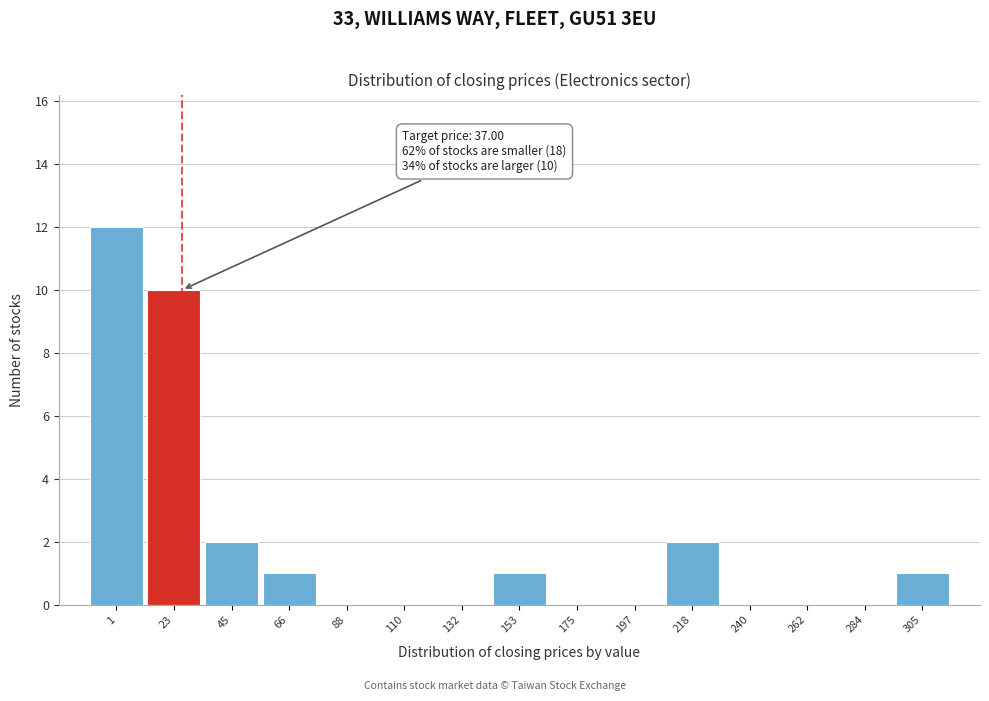

Reading right to left, list all the values displayed in this chart.

305=1	284=0	262=0	240=0	218=2	197=0	175=0	153=1	132=0	110=0	88=0	66=1	45=2	23=10	1=12